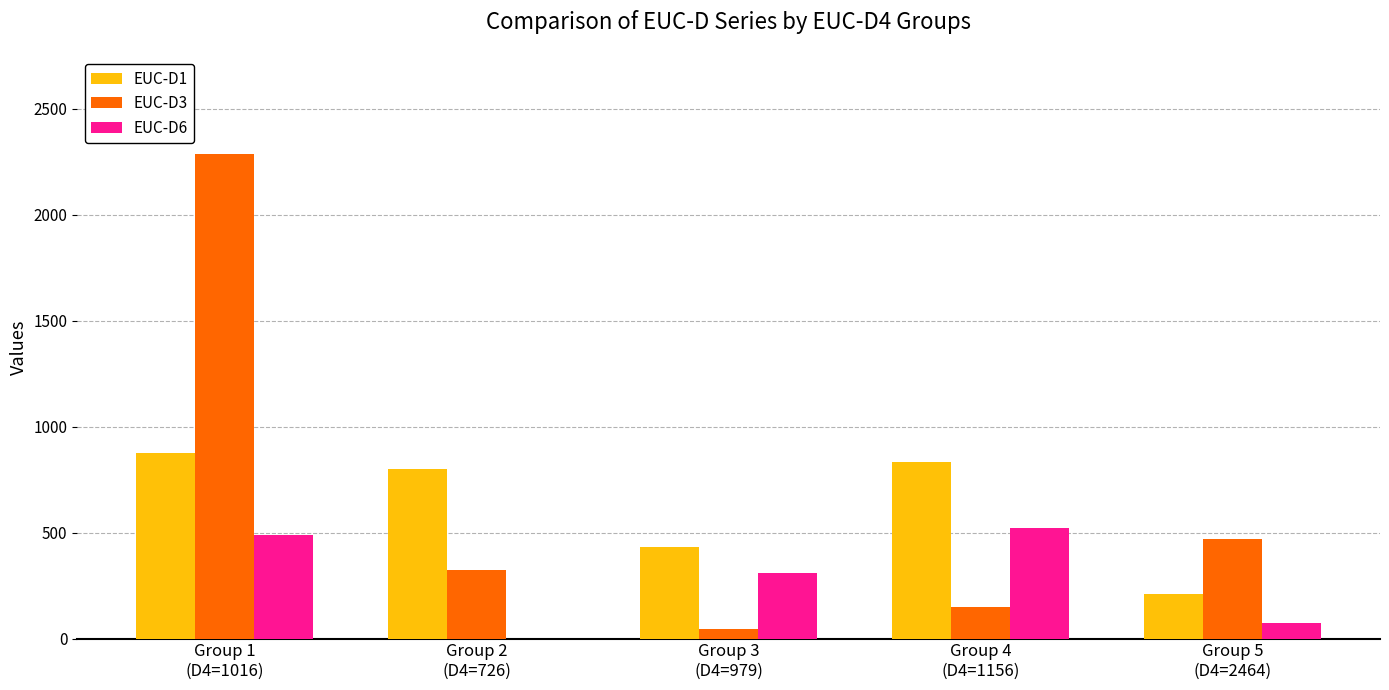

What is the maximum value for EUC-D1?

876